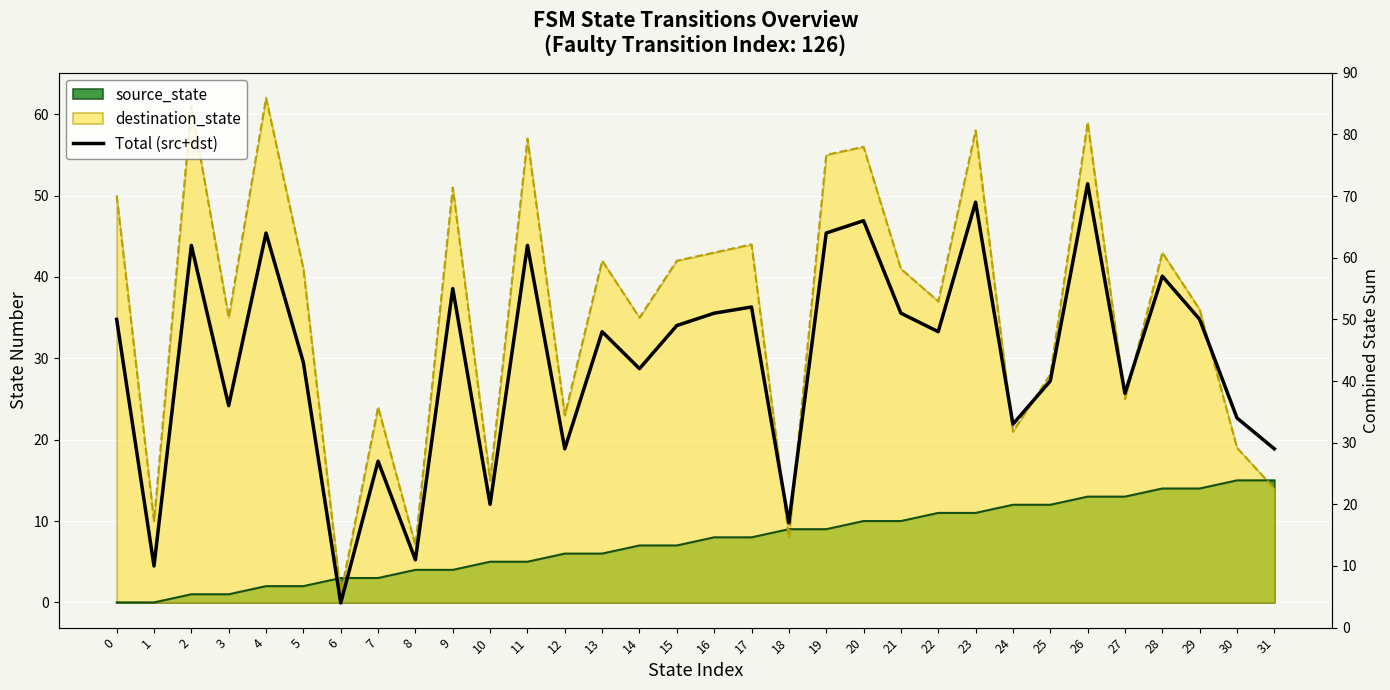

What is the difference between the maximum and minimum values?

68